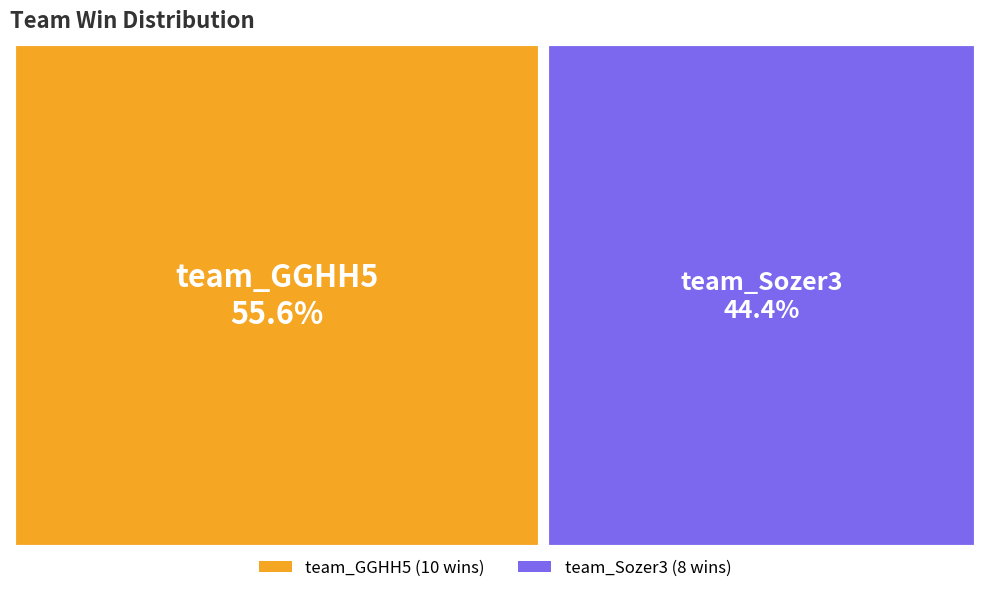

Combined, do team_Sozer3 and team_GGHH5 account for over 50%?

Yes